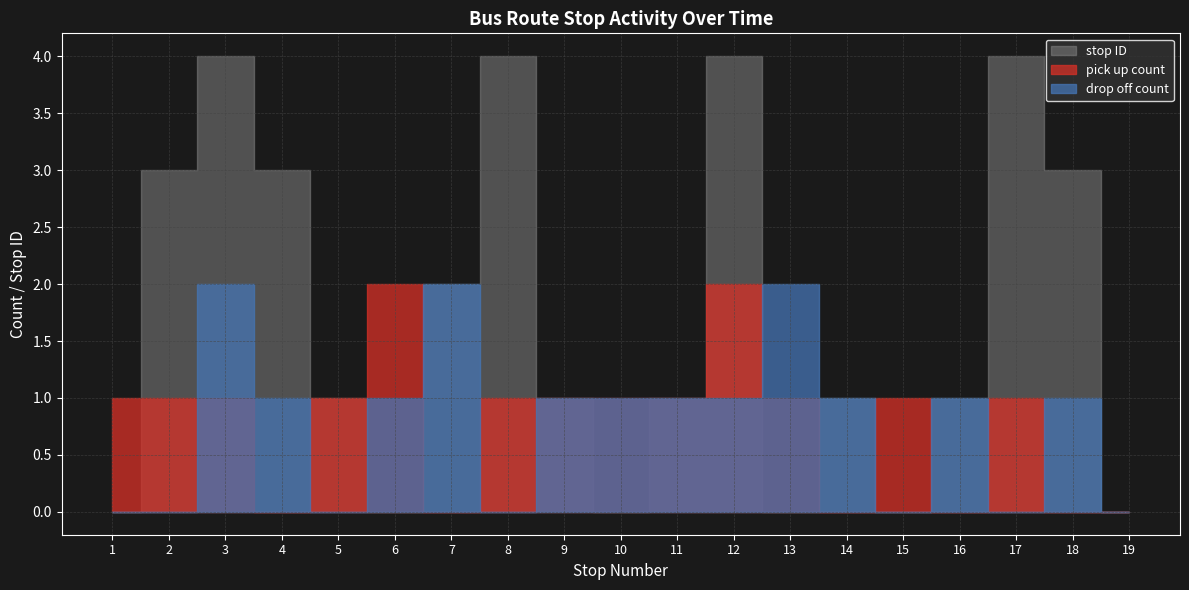

What is the value of the pick up count point at the 8th from the left?

1